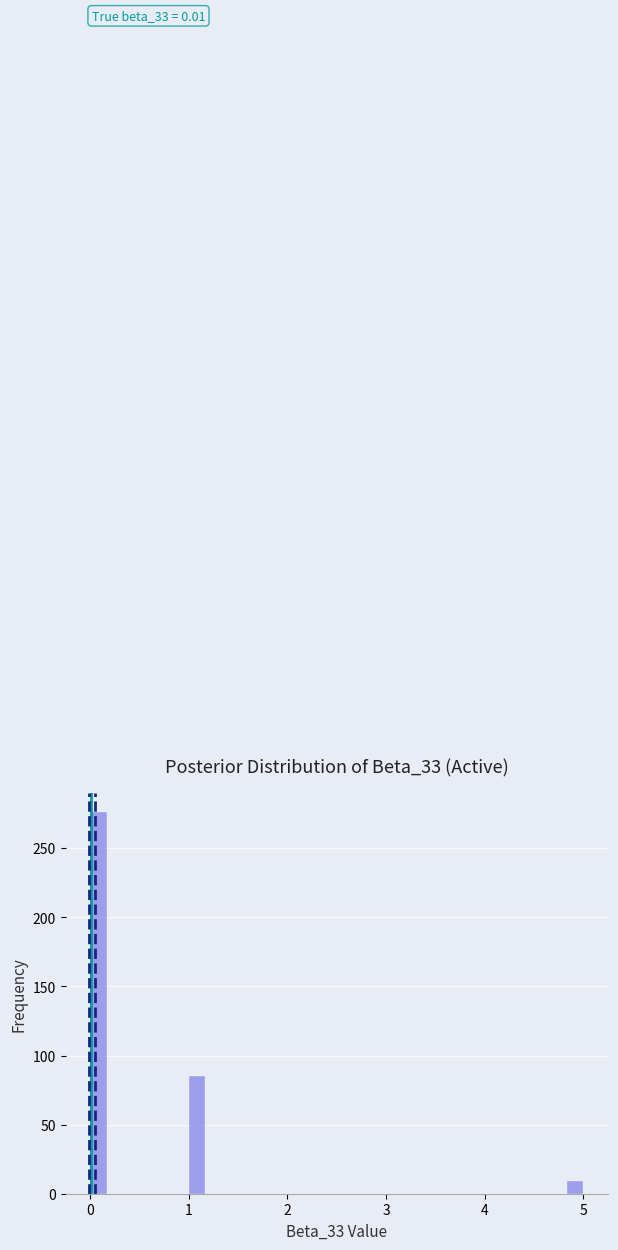

Around what value on the x-axis is the tallest bar? Give the approximate position of its centre, as read against the axis.

0.1